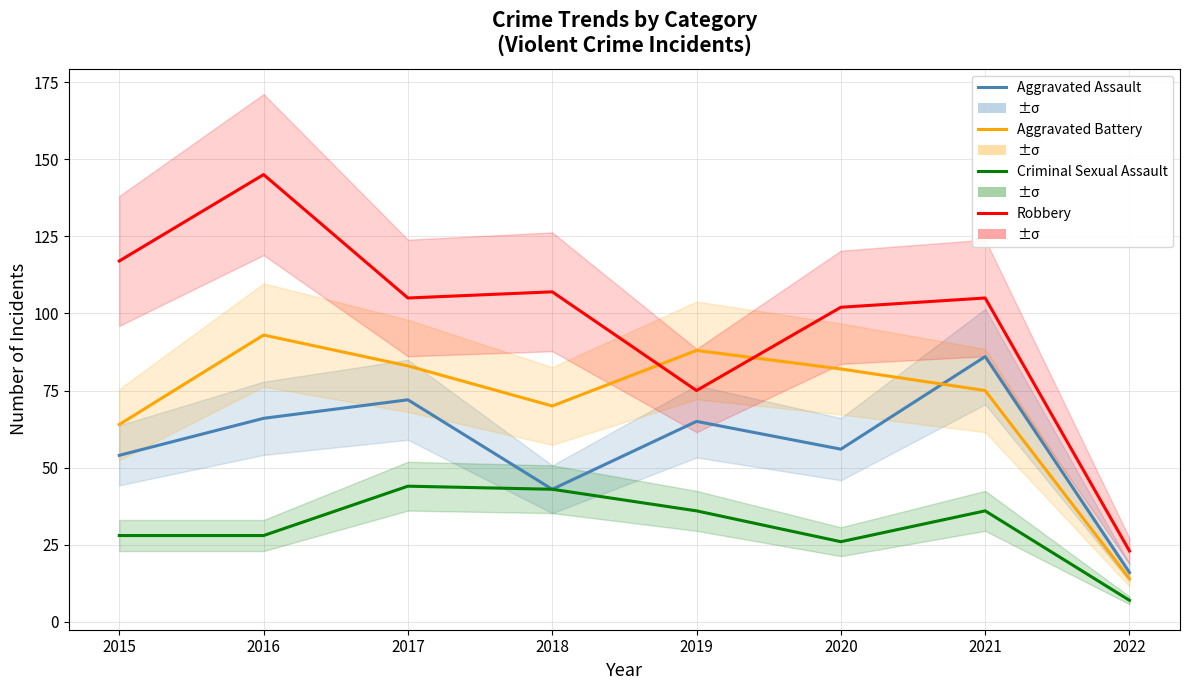

Reading left to right, what are all the values shown in this chart?

Aggravated Assault: 54	66	72	43	65	56	86	16
Aggravated Battery: 64	93	83	70	88	82	75	14
Criminal Sexual Assault: 28	28	44	43	36	26	36	7
Robbery: 117	145	105	107	75	102	105	23